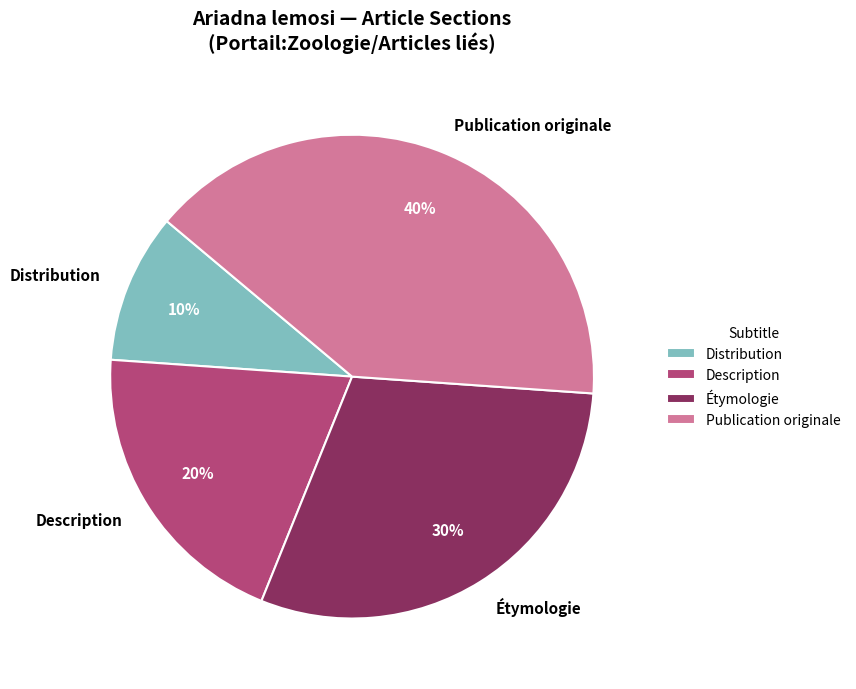

Count the number of slices in the pie.

4